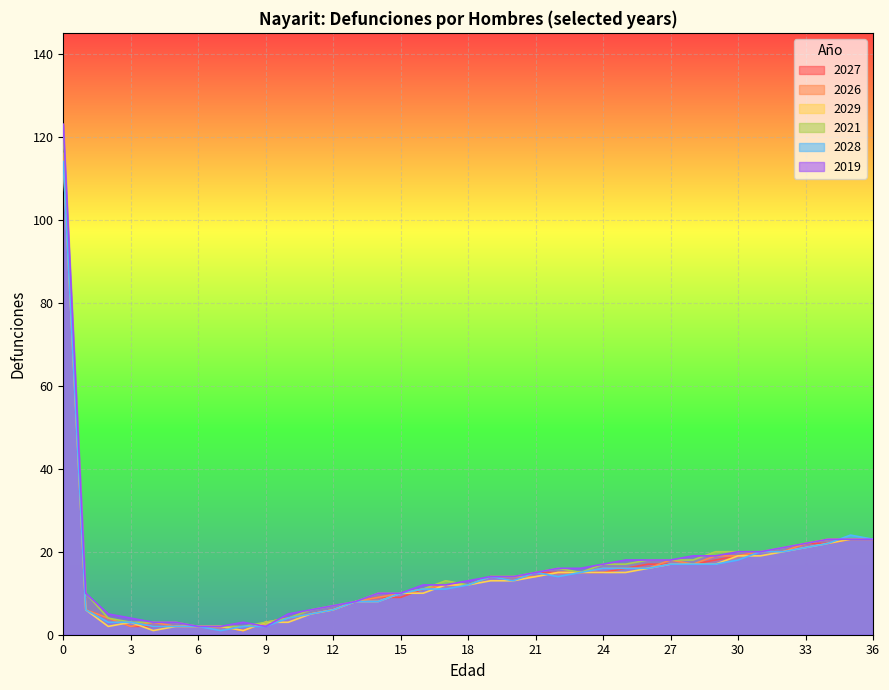

What is the value of the 2027 point at the 36th from the left?

23